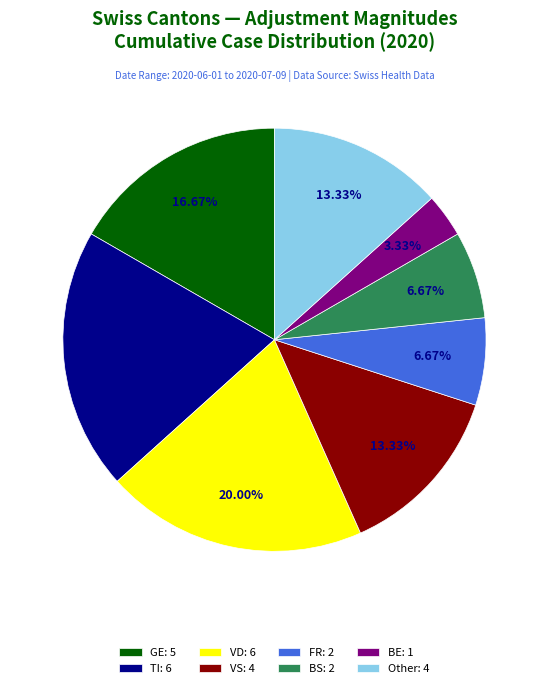

Combined, do BS: 2 and TI: 6 account for over 50%?

No